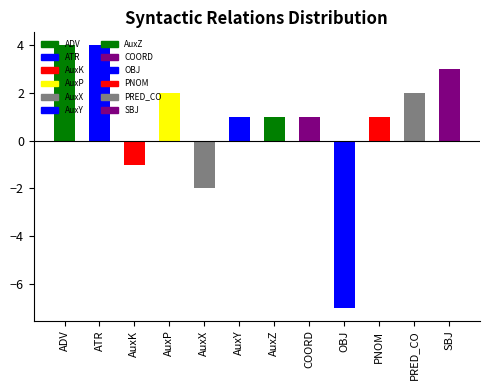

What is the value of the 10th bar from the left?

1